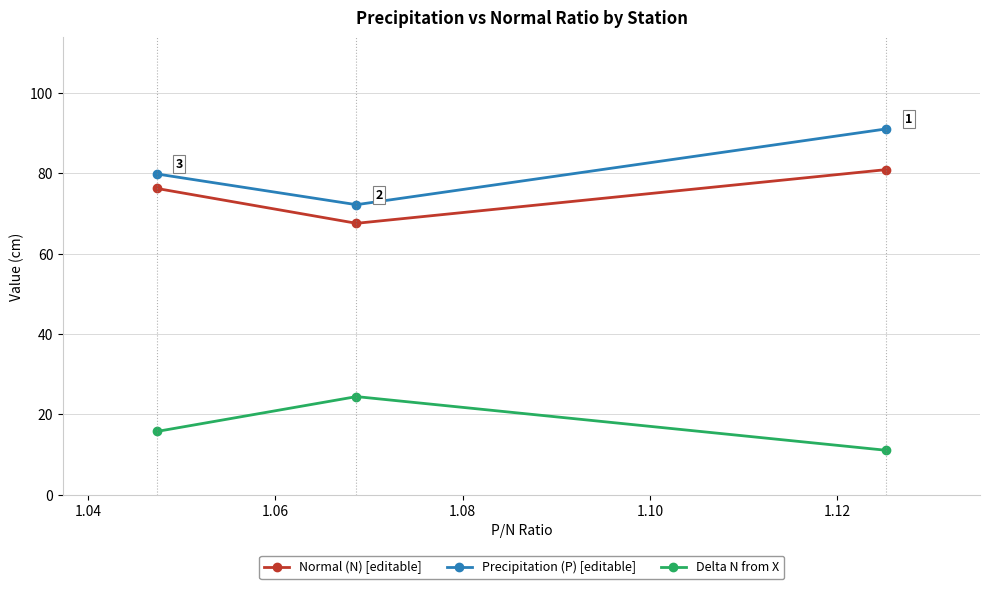

How many series are shown in this chart?

3